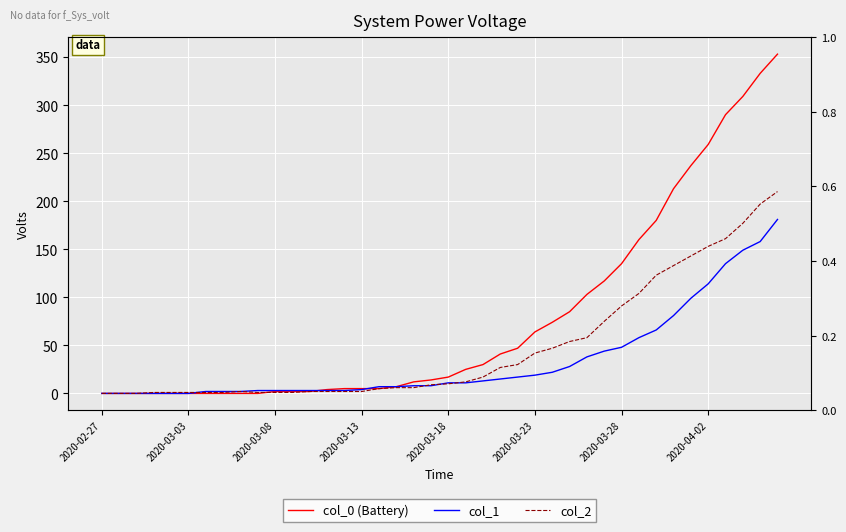

Between which two adjacent categories do col_1 and col_0 (Battery) first intersect?

12 and 13